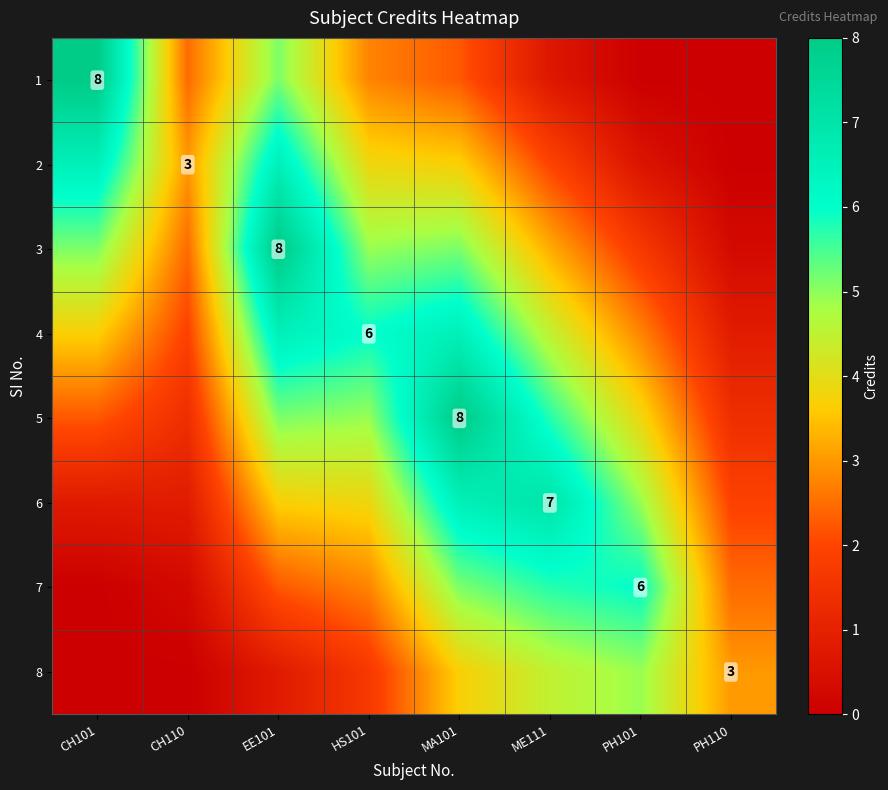

What is the average value of the 5 series?

4.1